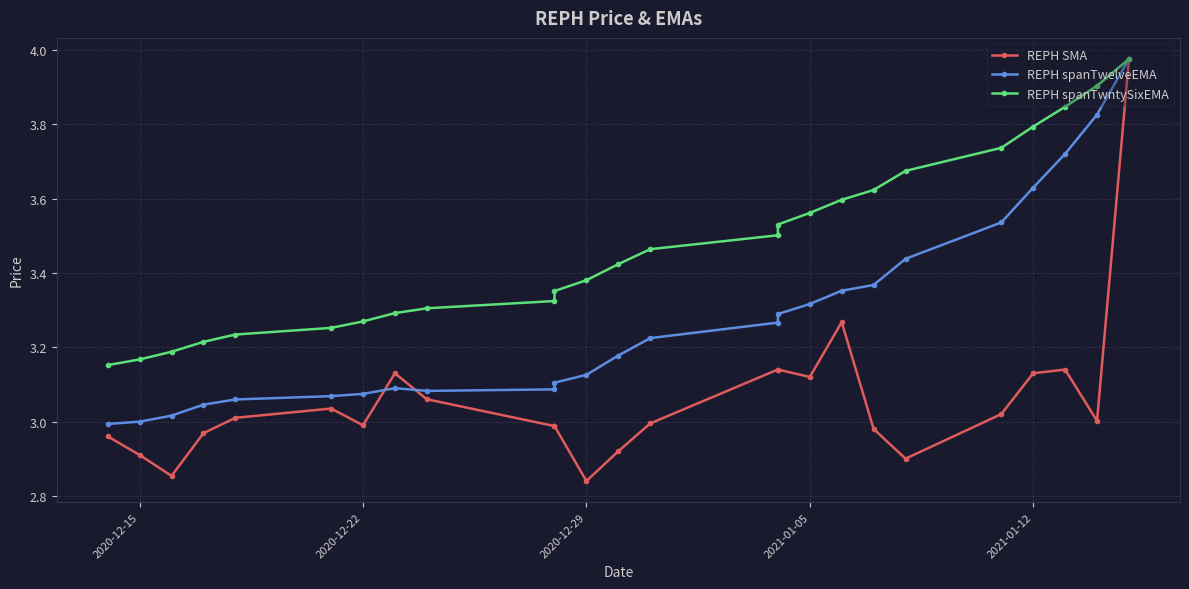

At how many categories does at least one series exceed 3?

25